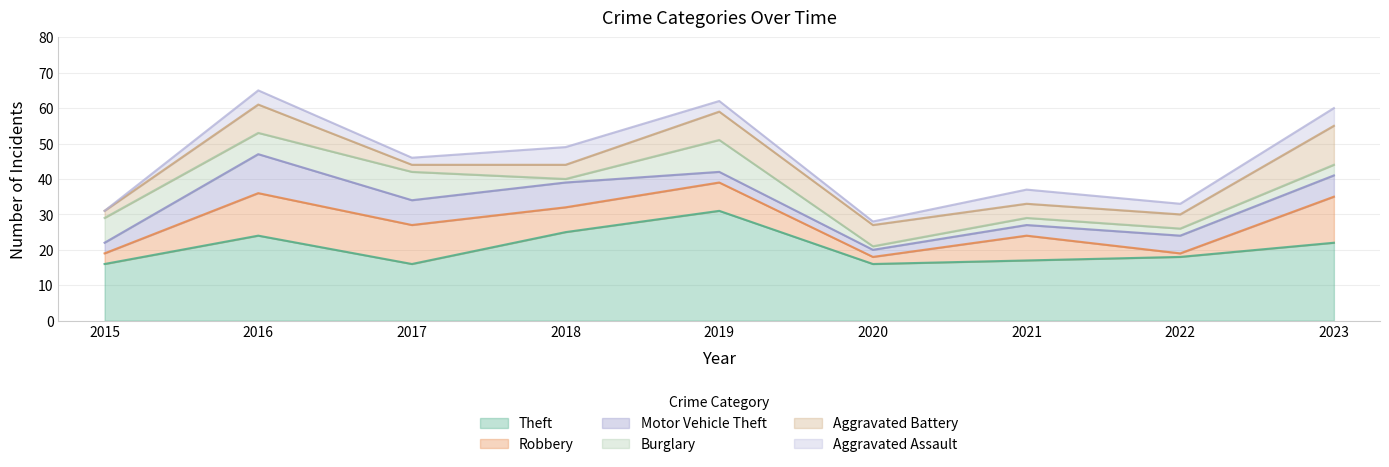

Where is Aggravated Battery nearest to the value 6?

2020